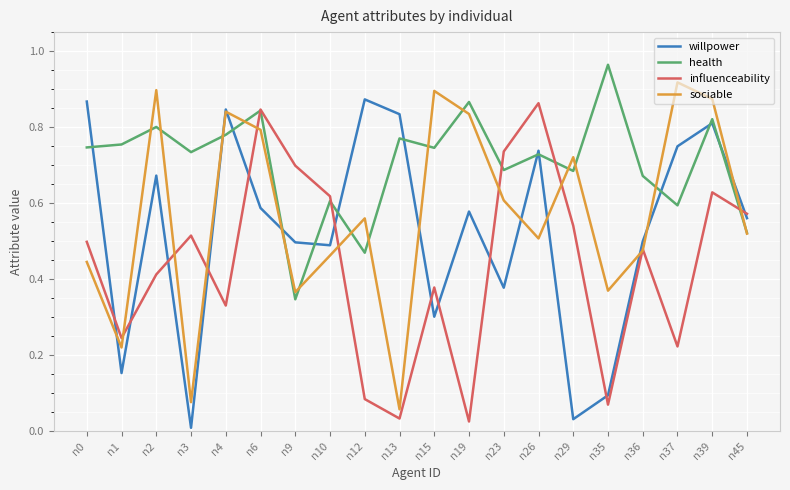

Is the value of sociable at n6 greater than the value of willpower at n15?

Yes